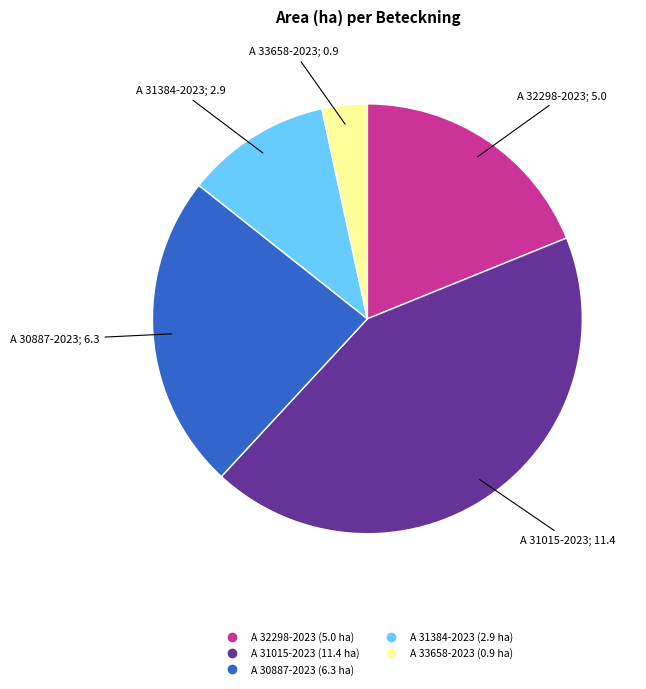

What is the ratio of the value at A 33658-2023 to the value at A 31384-2023?

0.3